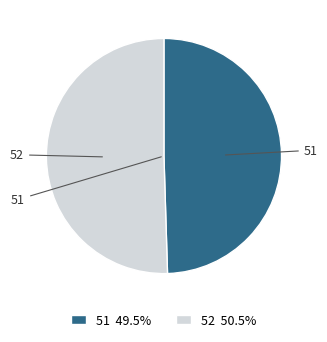

Do 51 49.5% and 52 50.5% together represent more than half of the pie?

Yes